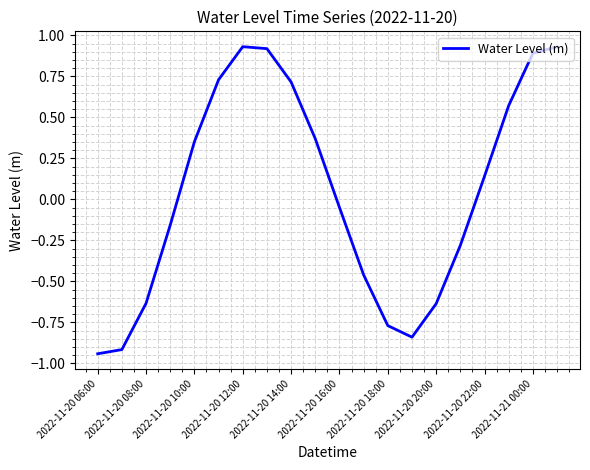

How many lines are shown in the chart?

1